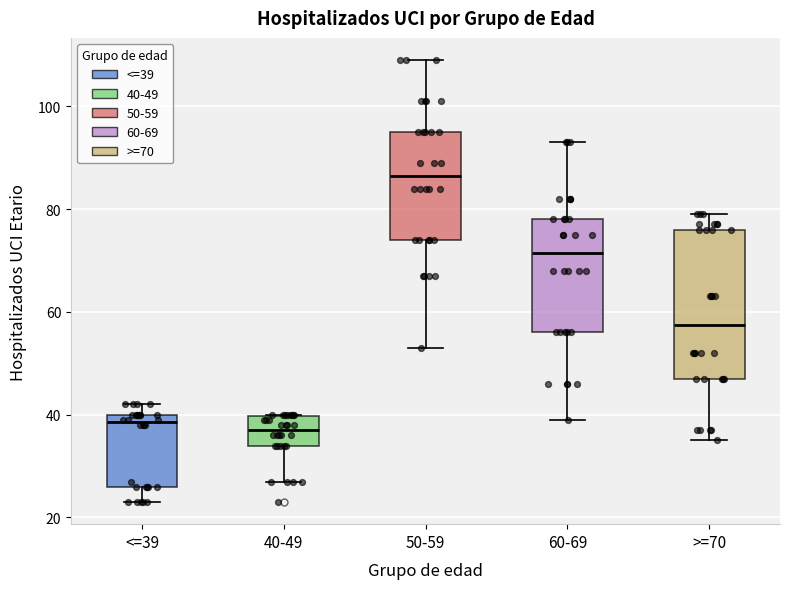

Which box has the highest median line?

50-59